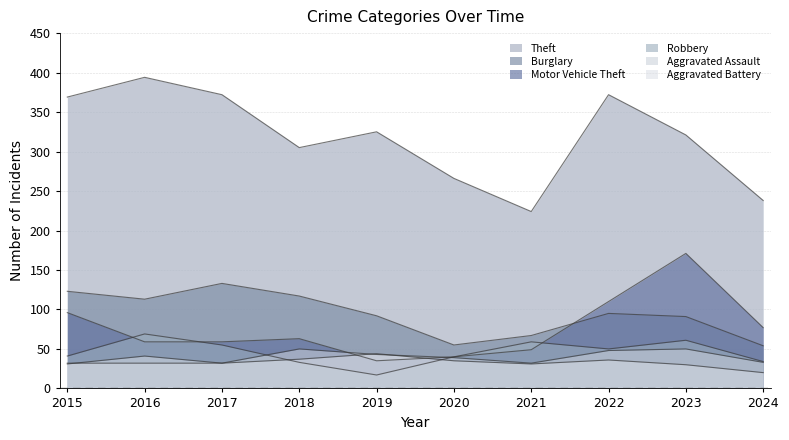

Reading right to left, what are all the values shown in this chart?

Theft: 238	321	372	224	266	325	305	372	394	369
Burglary: 54	91	95	67	55	92	117	133	113	123
Motor Vehicle Theft: 77	171	110	49	40	35	63	59	59	96
Robbery: 34	61	50	59	40	17	33	55	69	41
Aggravated Assault: 33	50	48	32	39	43	50	32	32	32
Aggravated Battery: 20	30	36	31	35	44	37	32	41	31